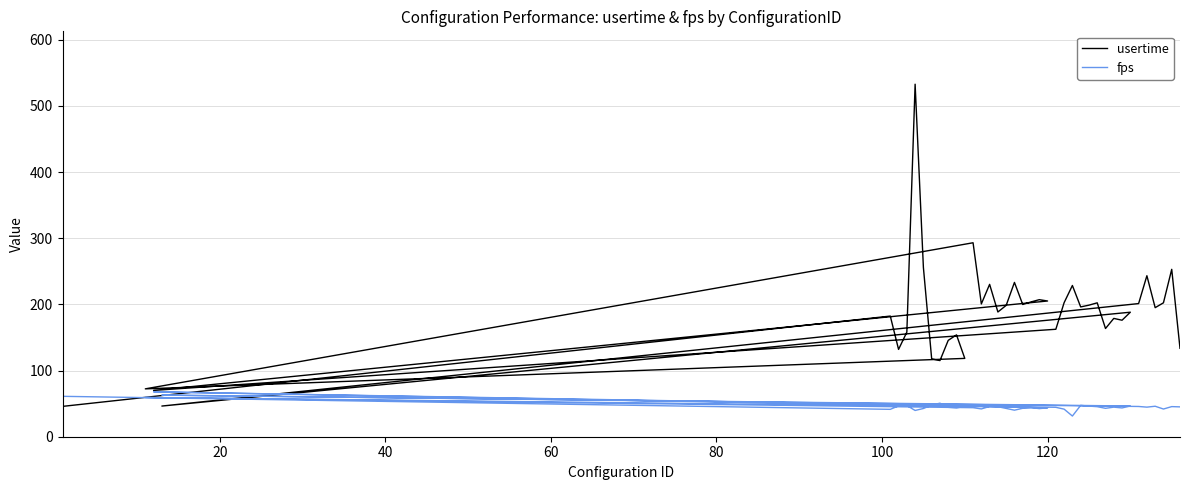

True or false: fps and usertime intersect in this chart.

True